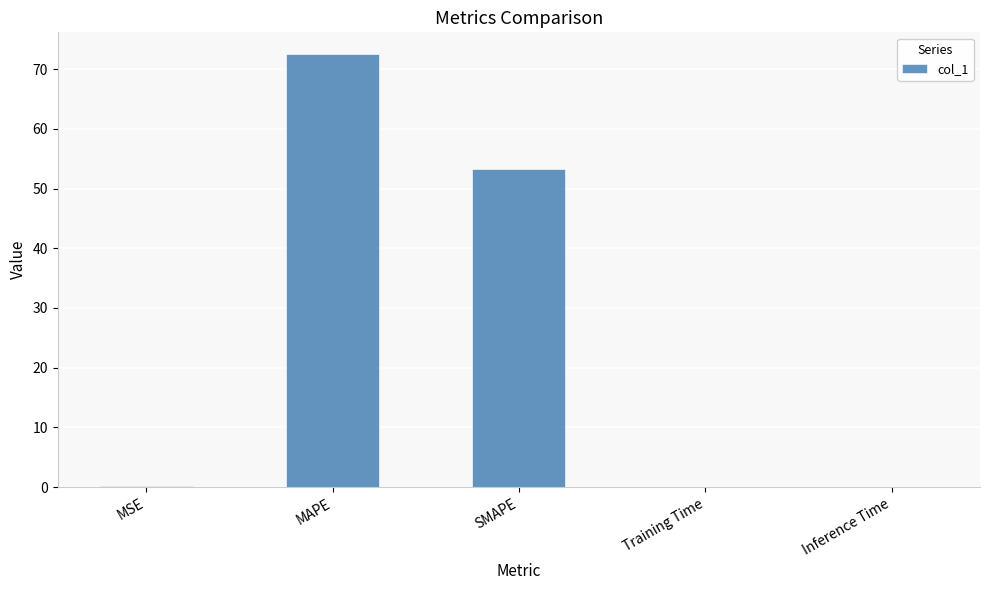

What is the maximum value shown in the chart?

72.5